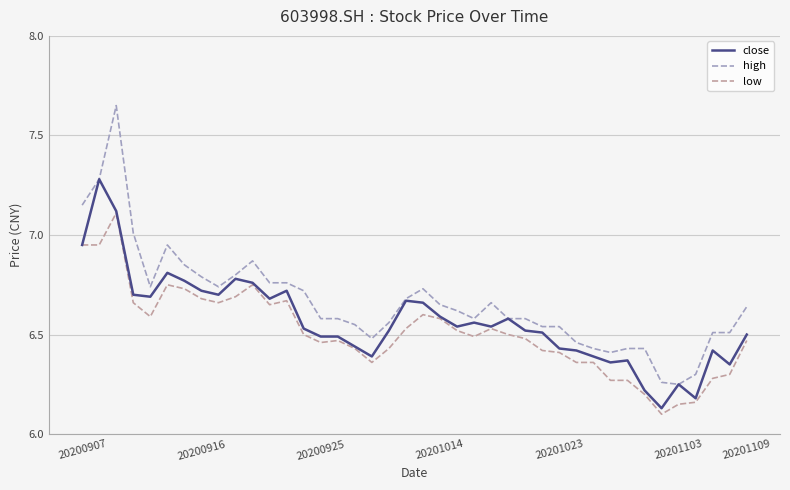

What is the maximum value for close?

7.3